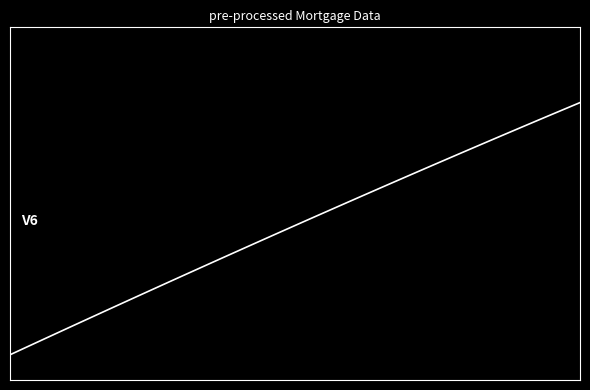

Does the chart display data point markers on the line(s)?

No